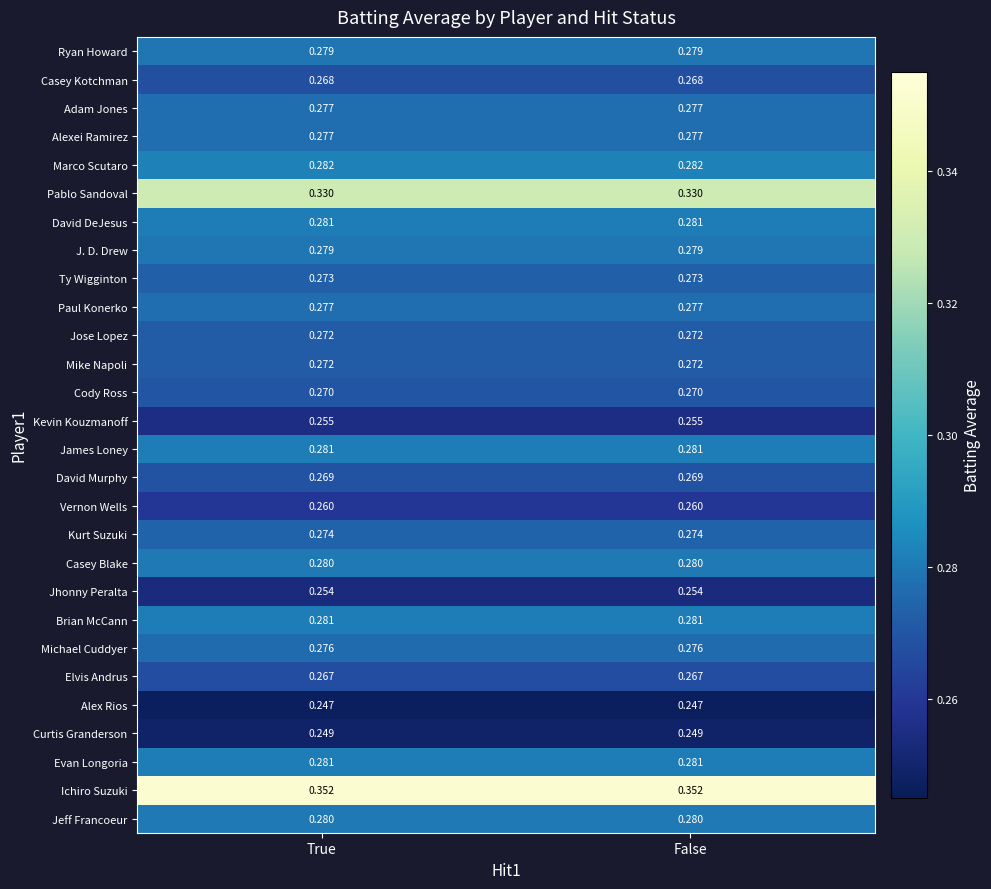

How many series are shown in this chart?

28